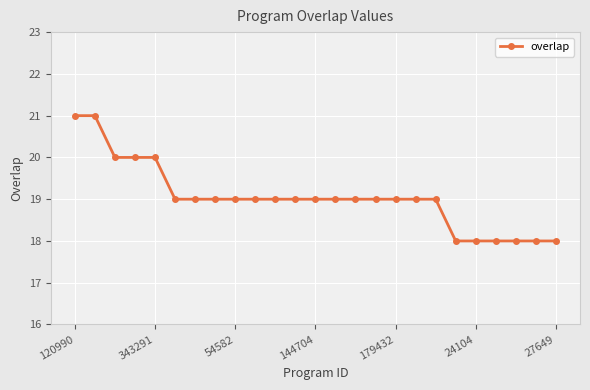

What is the minimum value shown in the chart?

18